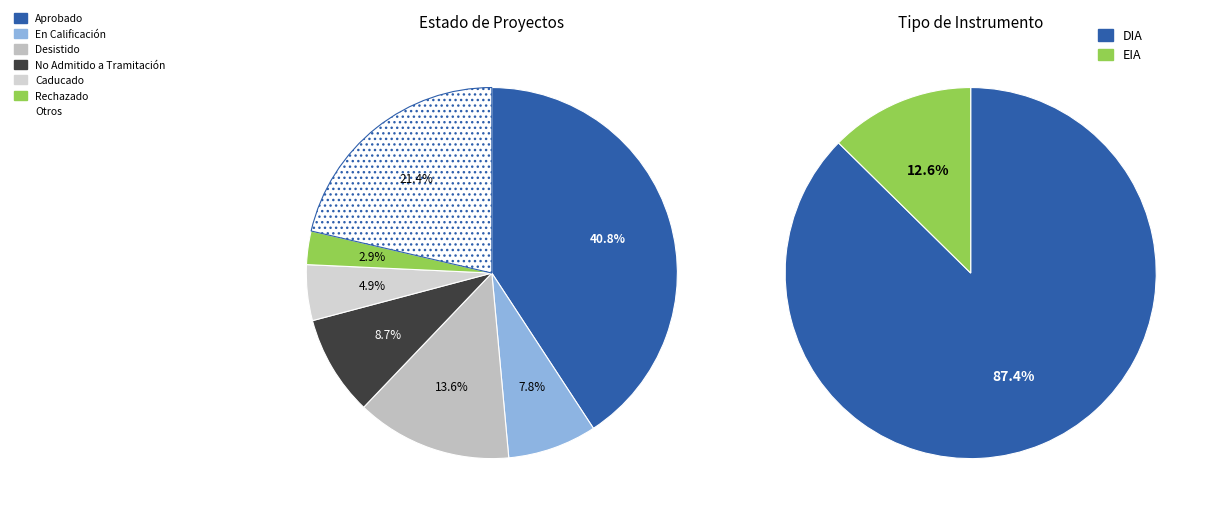

What portion of the pie excludes EIA?

87.4%